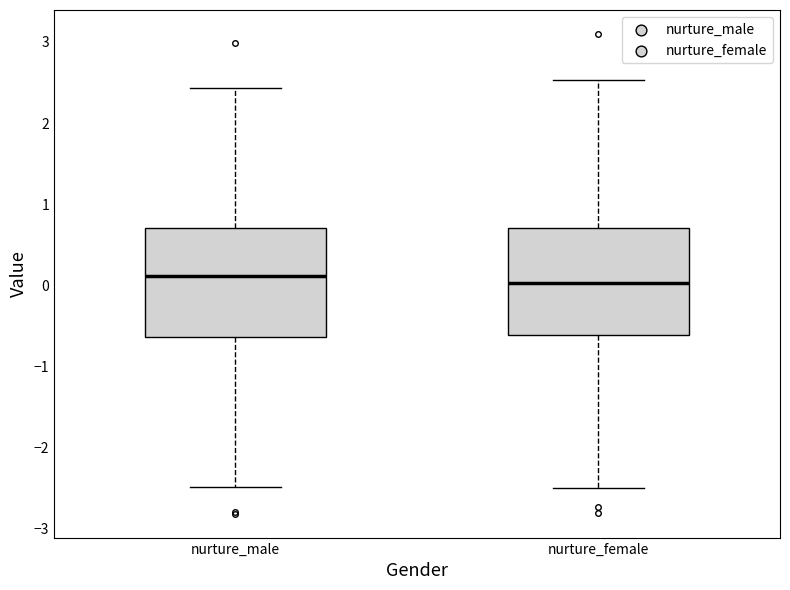

Where is the upper edge of the box for nurture_male on the y-axis? The values are not printed on the chart, so give them approximately, as read against the axis.

0.7